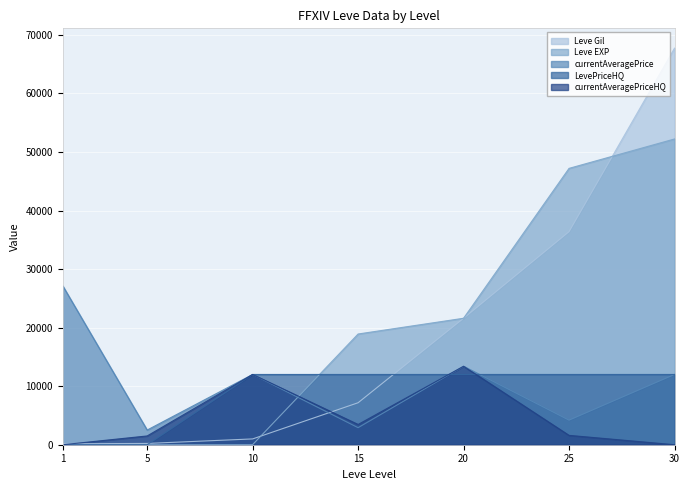

At which category is the sum across all series the highest?

30